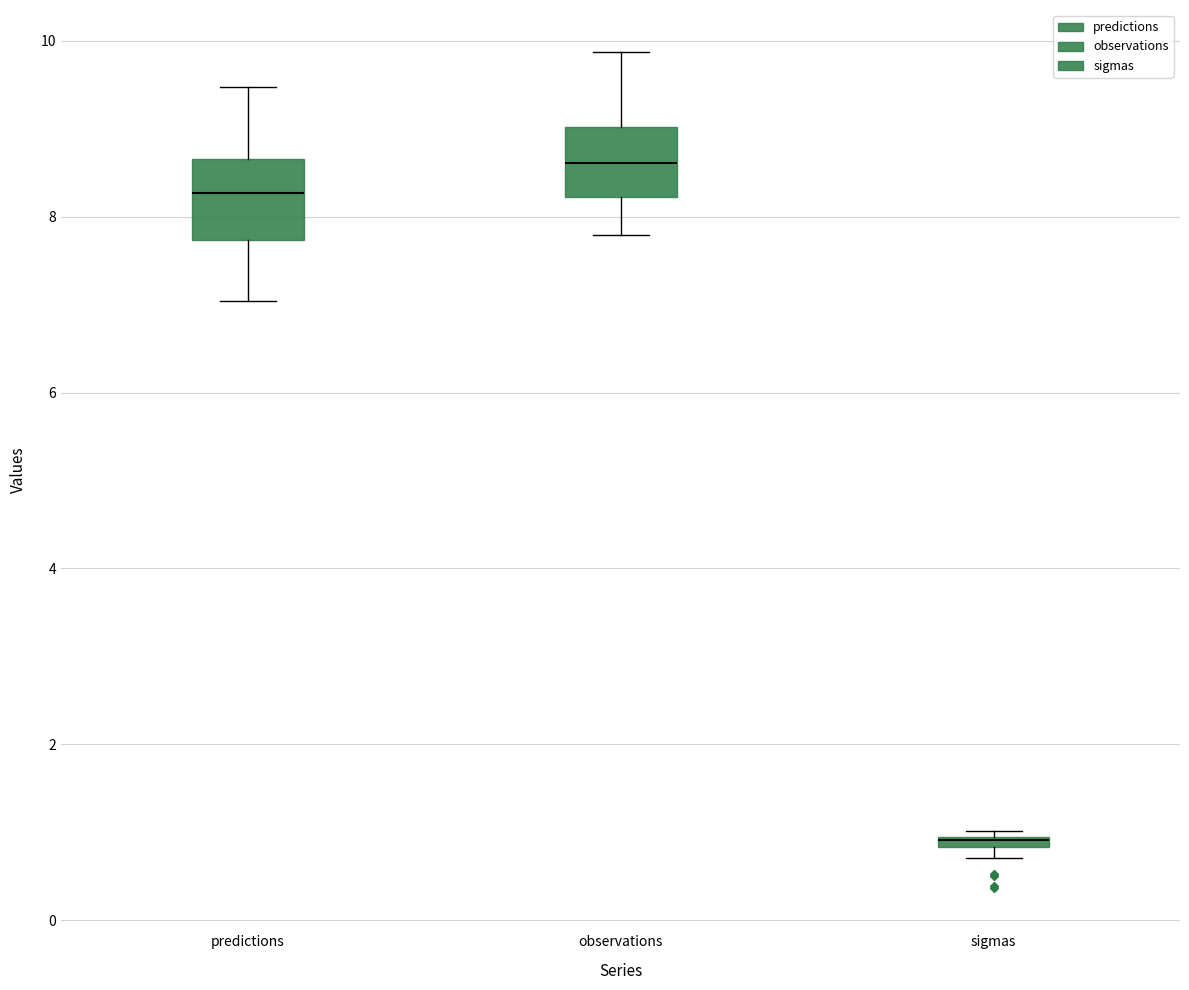

Where does the upper whisker of the box for observations end on the y-axis? The values are not printed on the chart, so give them approximately, as read against the axis.

9.8